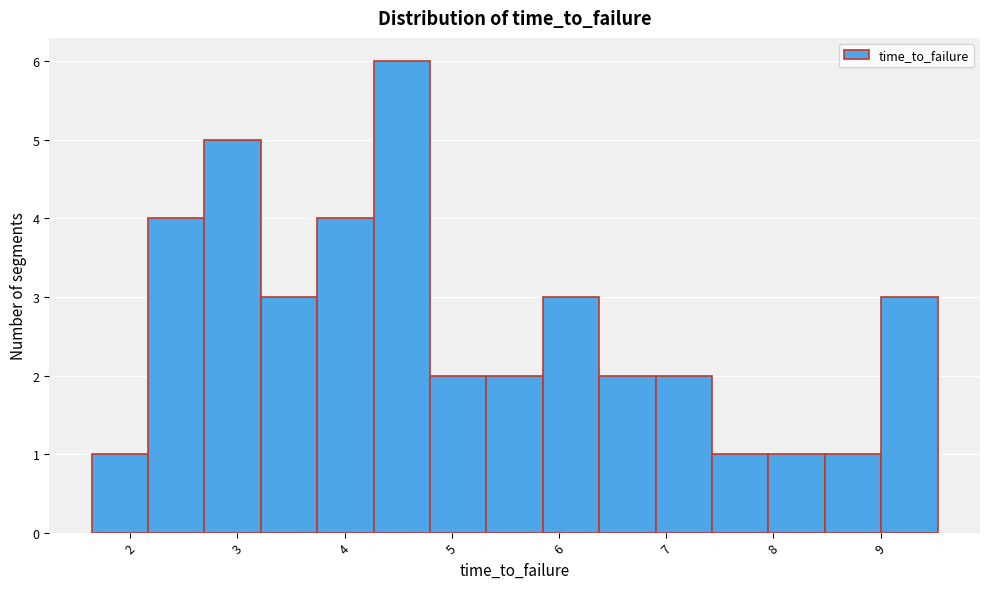

Reading left to right, transcribe this chart: for each bar, give the range it covers on the x-axis and its height. Neither the bar edges nor the heights are printed on the chart, so give them approximately, as read against the axes.

1.6 to 2.2: 1
2.2 to 2.7: 4
2.7 to 3.2: 5
3.2 to 3.7: 3
3.7 to 4.3: 4
4.3 to 4.8: 6
4.8 to 5.3: 2
5.3 to 5.8: 2
5.8 to 6.4: 3
6.4 to 6.9: 2
6.9 to 7.4: 2
7.4 to 8.0: 1
8.0 to 8.5: 1
8.5 to 9.0: 1
9.0 to 9.5: 3